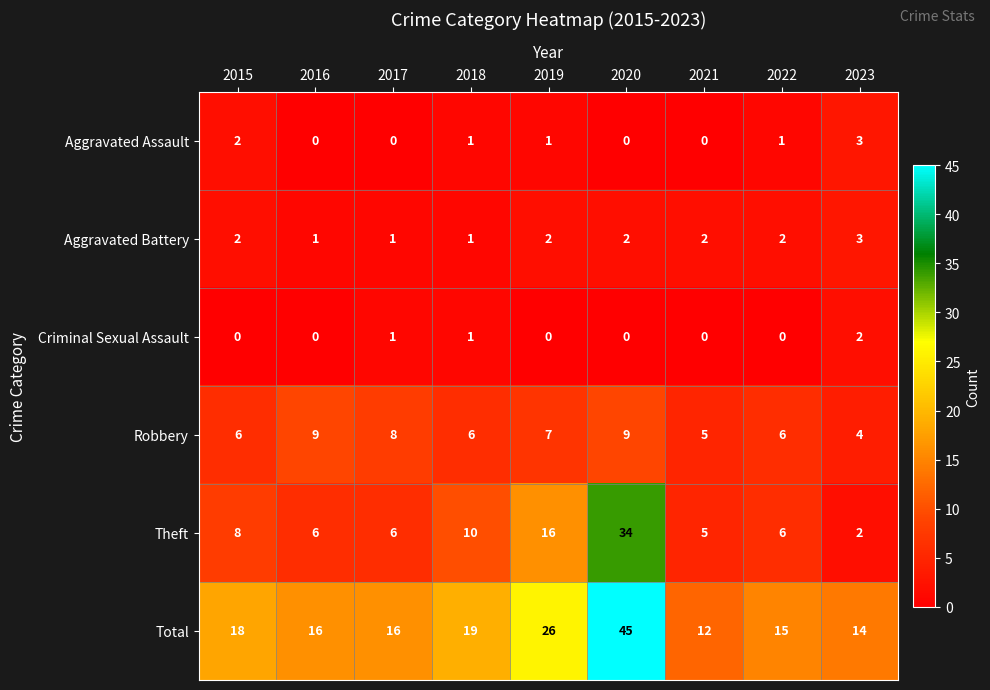

How many Robbery values are between 6 and 8?

5